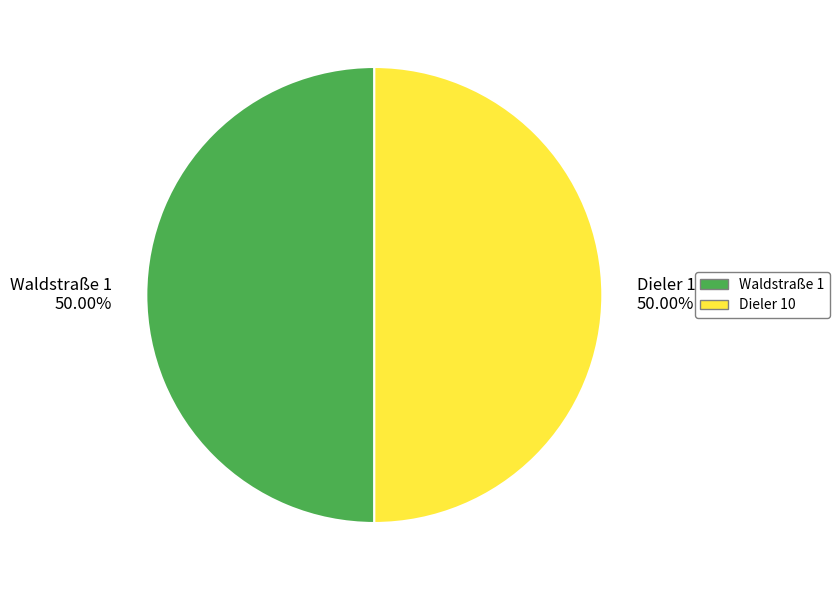

Approximately how many times larger is the value at Waldstraße 1 50.00% compared to Dieler 10 50.00%?

1.0